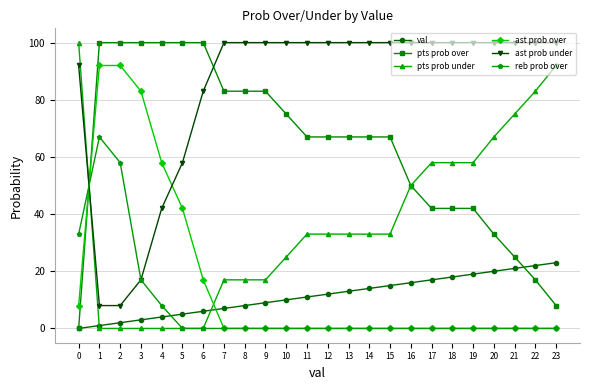

What is the total value across all series at 9?

209